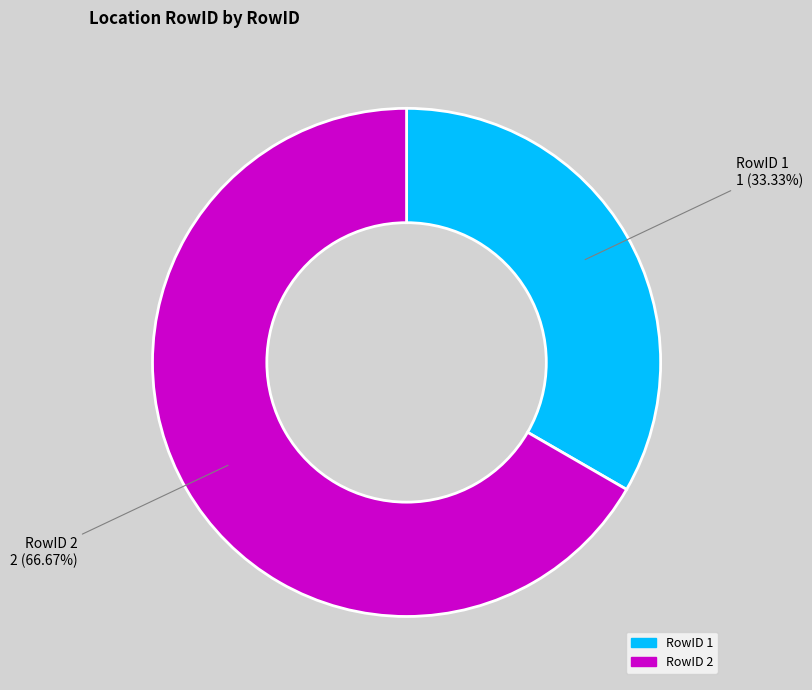

Approximately how many times larger is the value at RowID 1 compared to RowID 2?

0.5